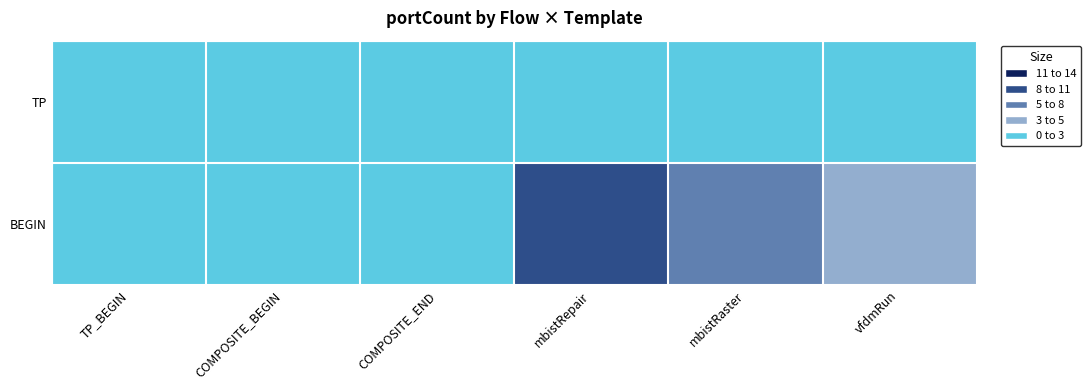

Reading left to right, extract all data points from this chart.

TP: TP_BEGIN=0	COMPOSITE_BEGIN=0	COMPOSITE_END=0	mbistRepair=0	mbistRaster=0	vfdmRun=0
BEGIN: TP_BEGIN=0	COMPOSITE_BEGIN=0	COMPOSITE_END=0	mbistRepair=10	mbistRaster=6	vfdmRun=3